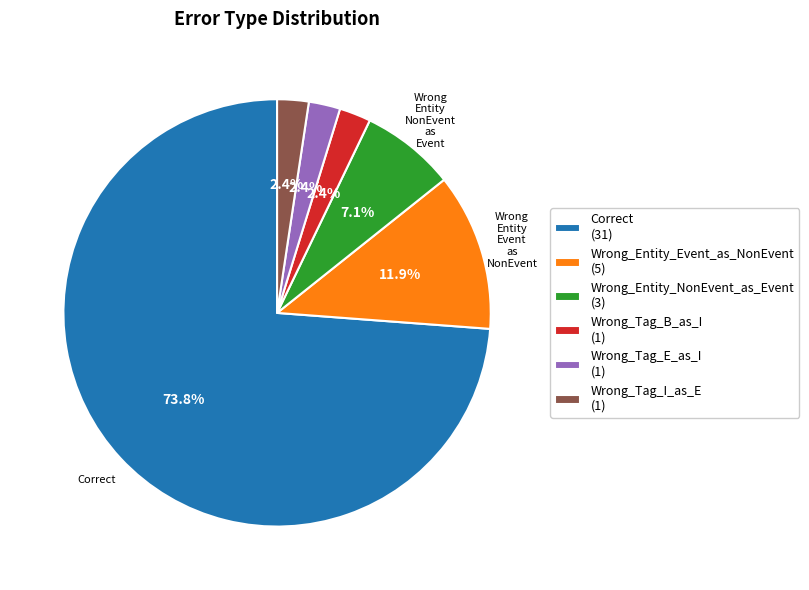

Does any single category account for the majority?

Yes